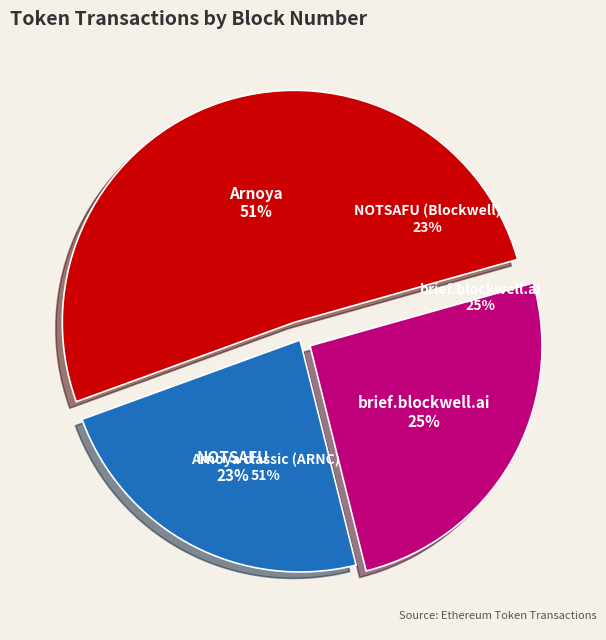

Which slice is the smallest?

NOTSAFU (Blockwell)